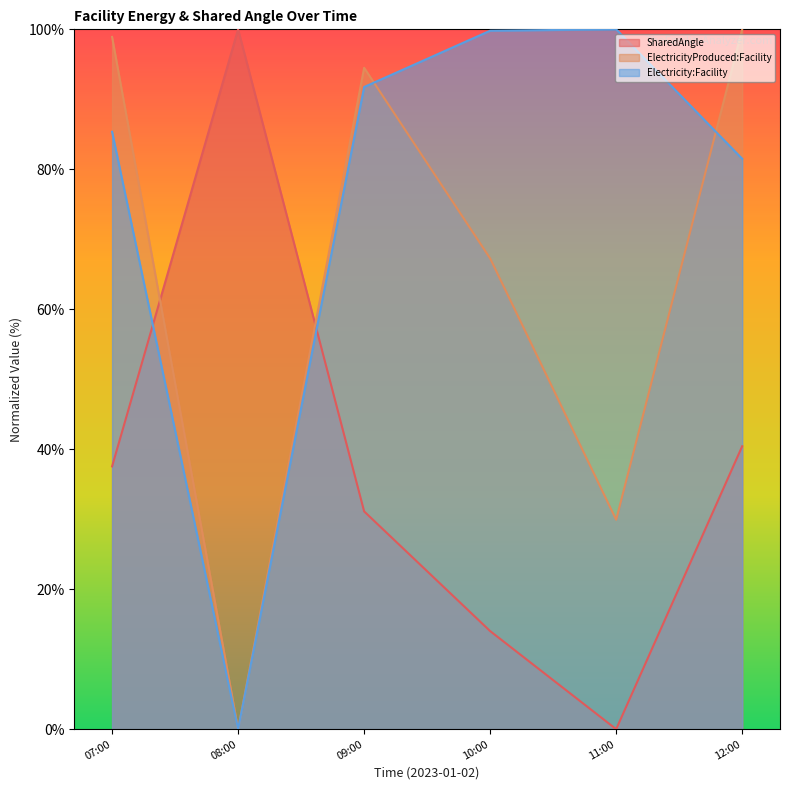

Read the Electricity:Facility value at 11:00.

100.0